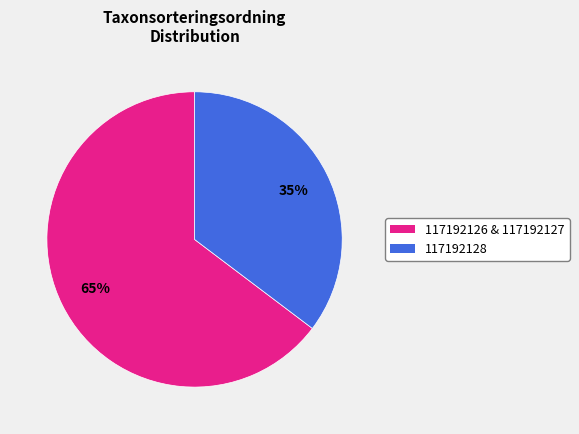

To the nearest percent, what is the average slice percentage?

50%